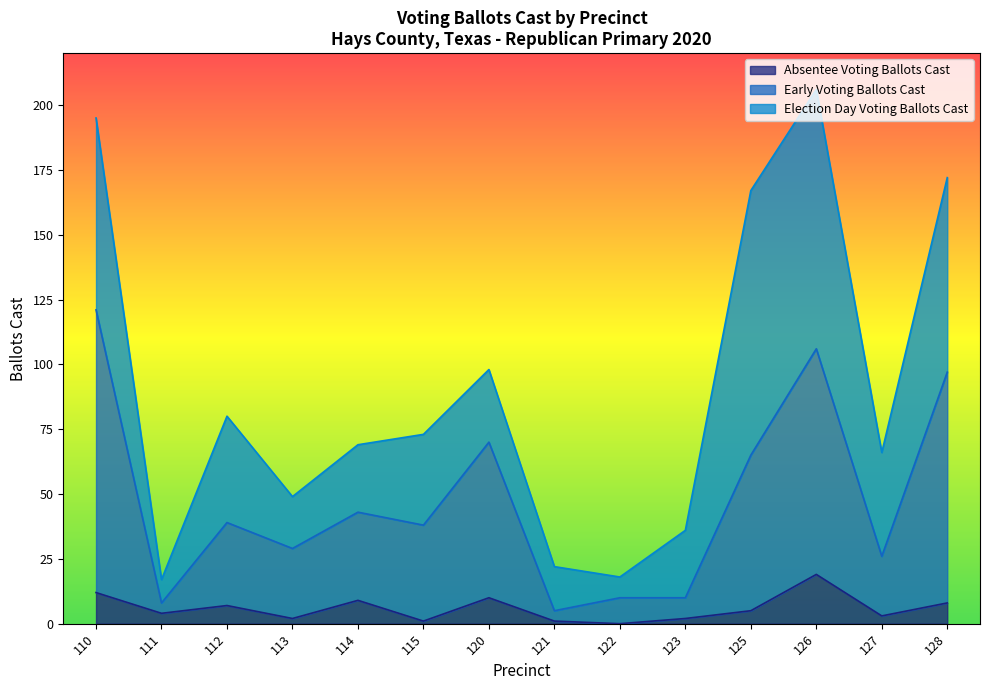

True or false: Absentee Voting Ballots Cast has a value of 1 at 121.

True